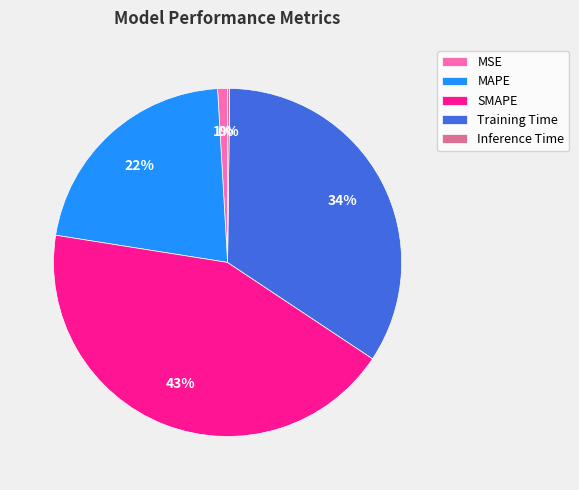

To the nearest percent, what portion does Training Time represent?

34%